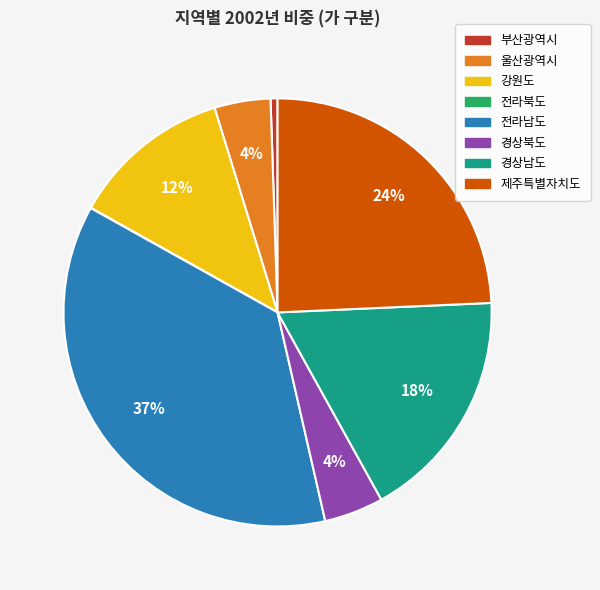

Which slice is the largest?

전라남도